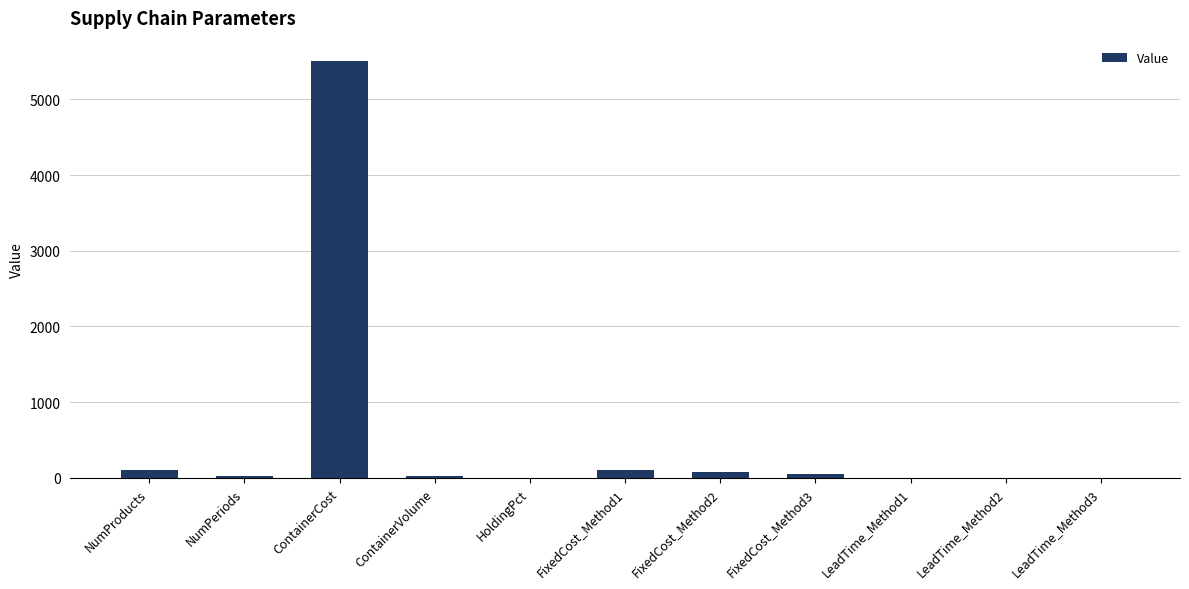

What is the maximum value shown in the chart?

5500.0